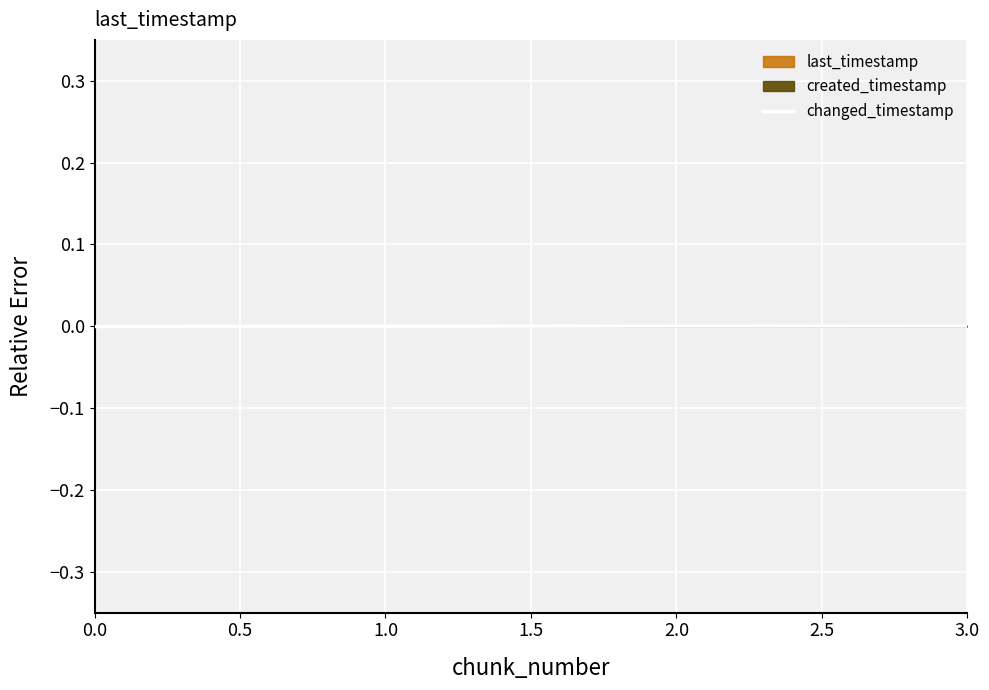

True or false: changed_timestamp has more than 2 interior local peaks.

False